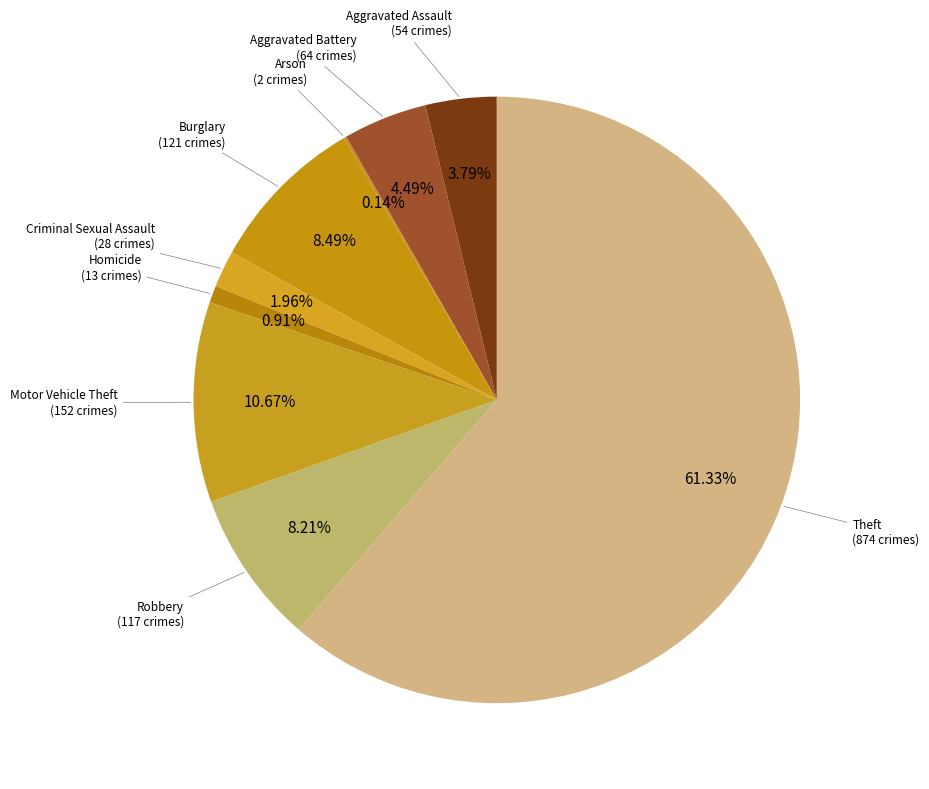

How many slices are in this pie chart?

9